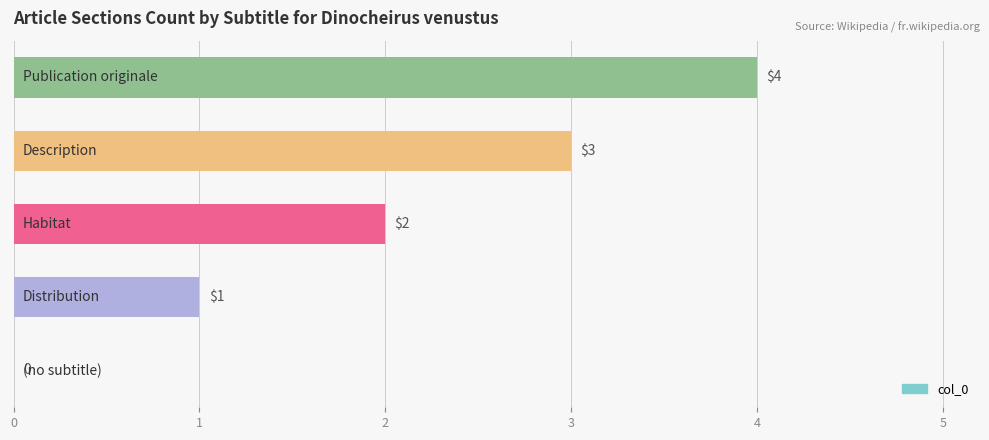

What is the maximum value shown in the chart?

4